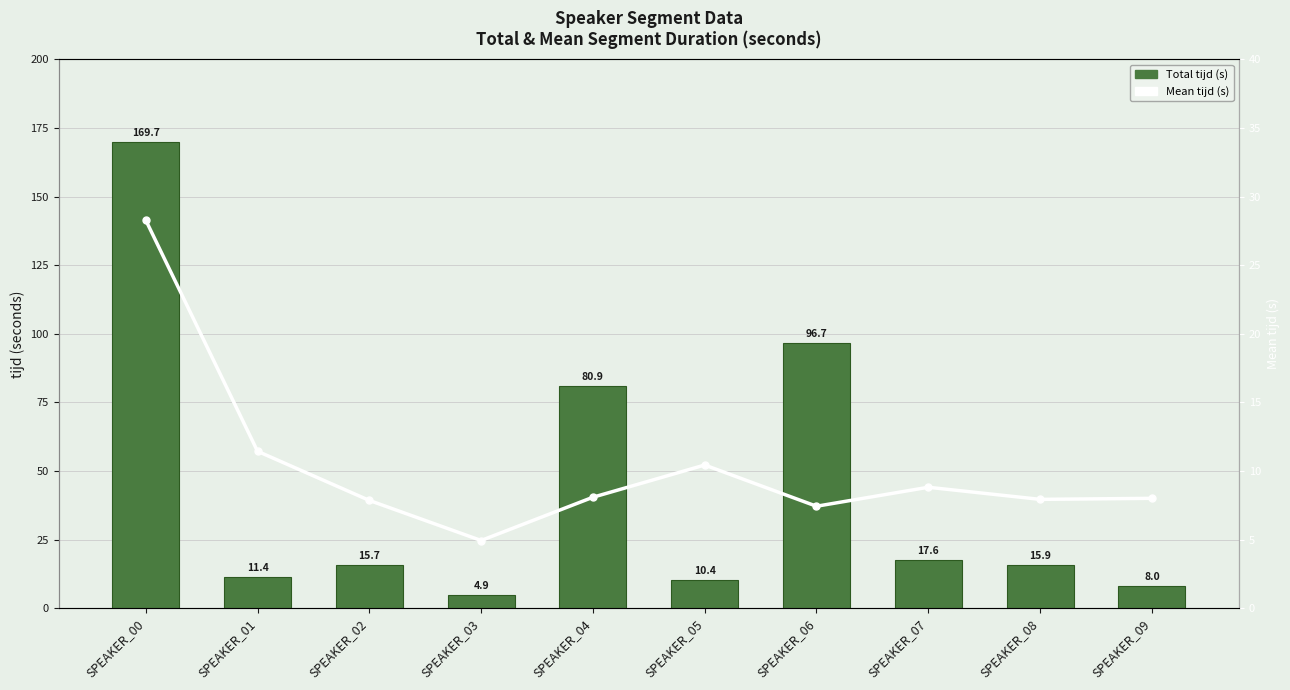

What is the total value across all series at SPEAKER_04?

89.0